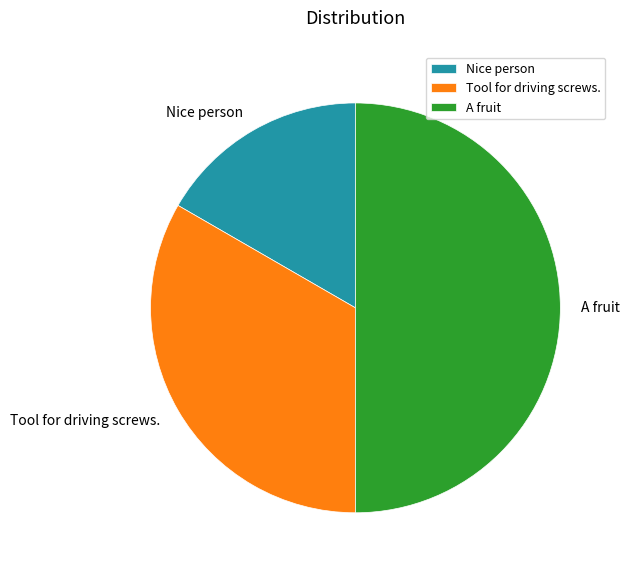

What is the largest slice in the pie chart?

A fruit